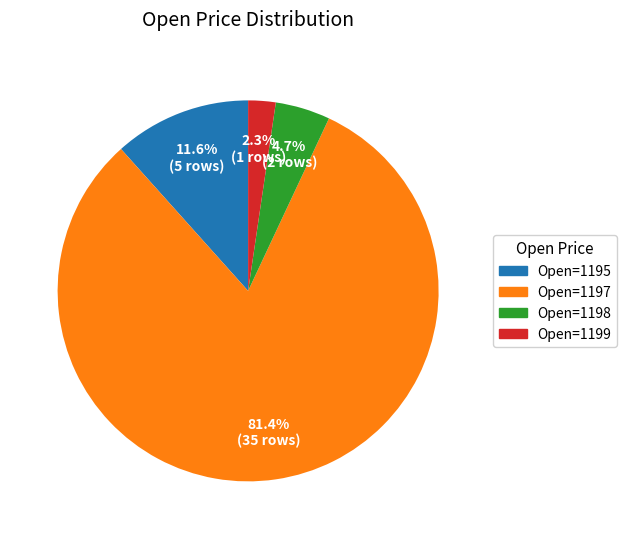

Approximately how many times larger is the value at Open=1198 compared to Open=1195?

0.4